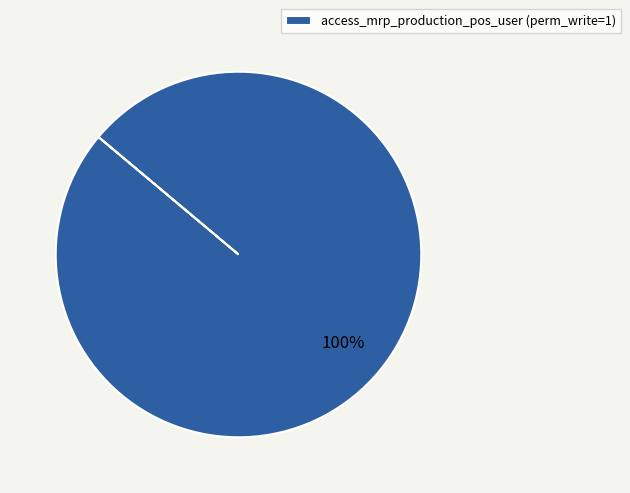

Rank the categories by value from lowest to highest.

access_mrp_production_pos_user (perm_write=1)